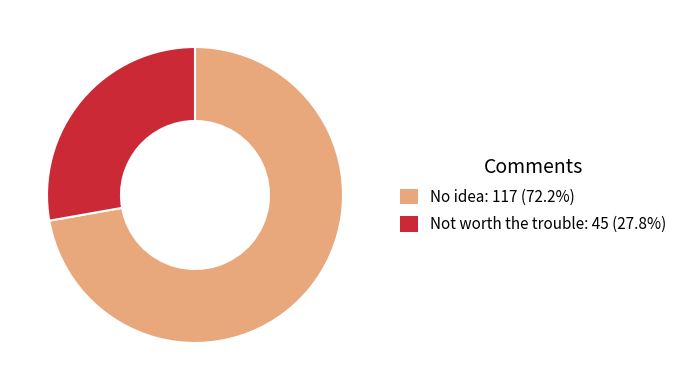

Is the sum of No idea and Not worth the trouble greater than half?

Yes